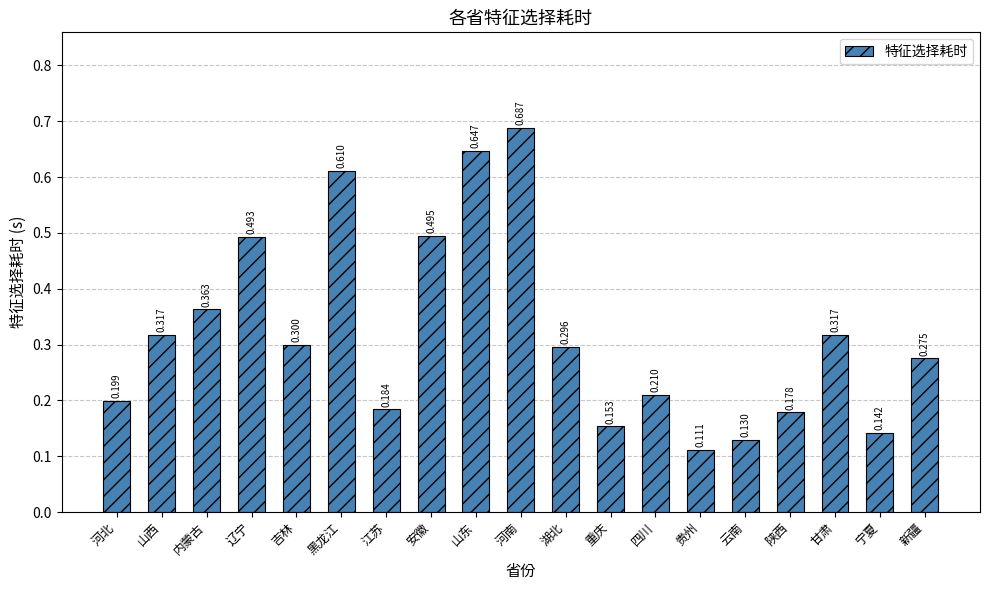

How many bars are there in total?

19